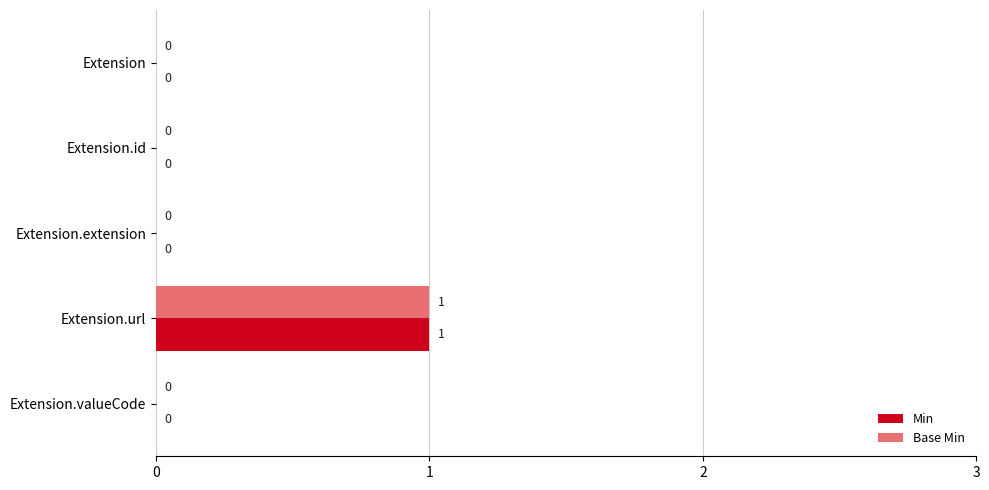

Which category has the highest value in the Min series?

Extension.url